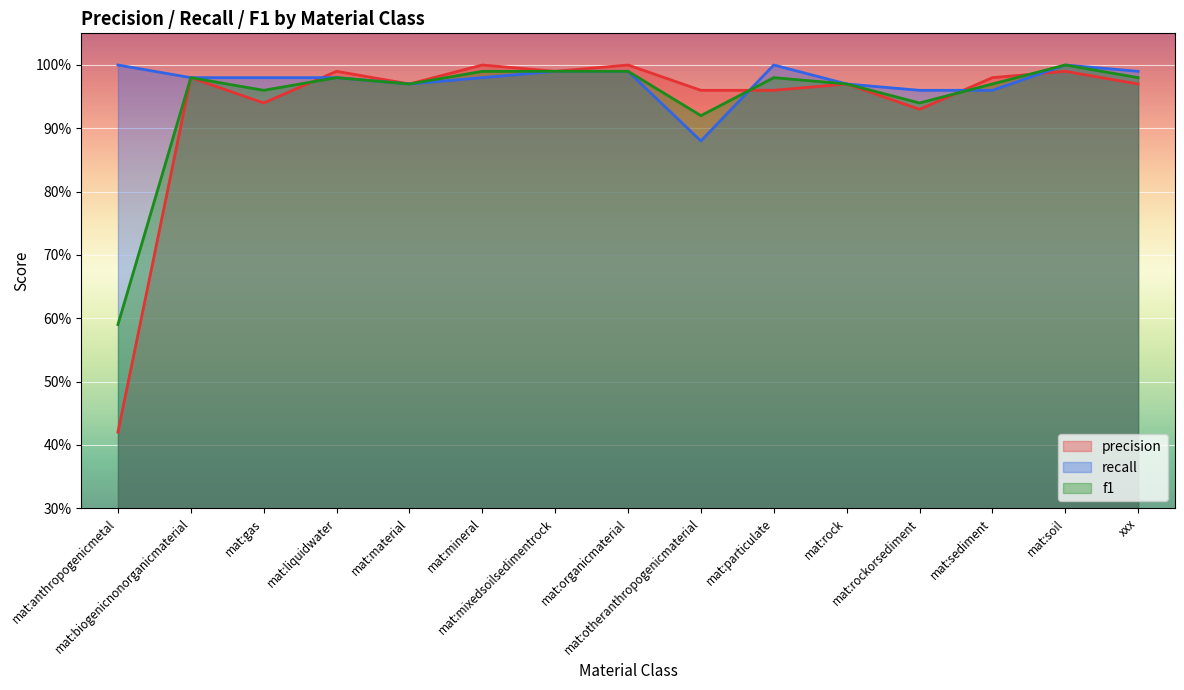

What is the difference between the maximum and minimum values in the precision series?

0.6